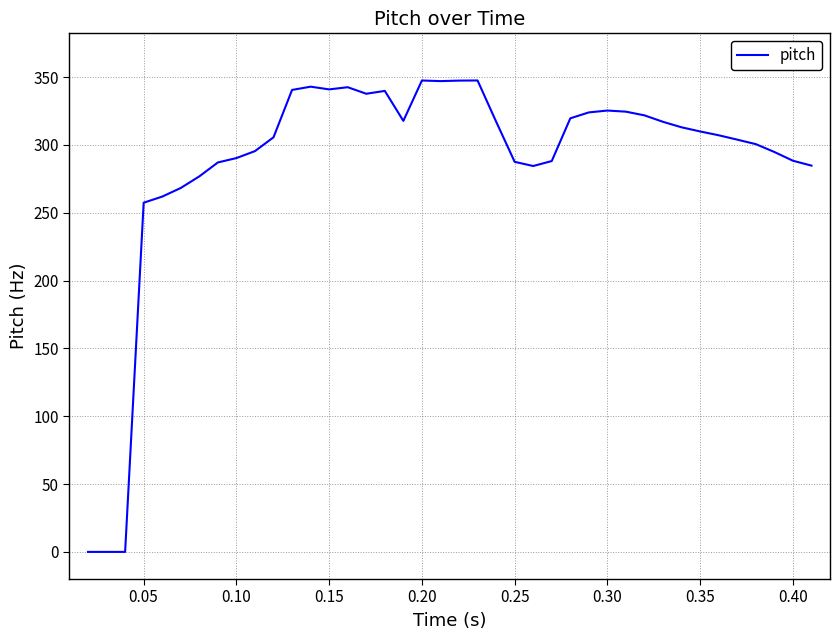

What is the greatest value displayed?

347.5